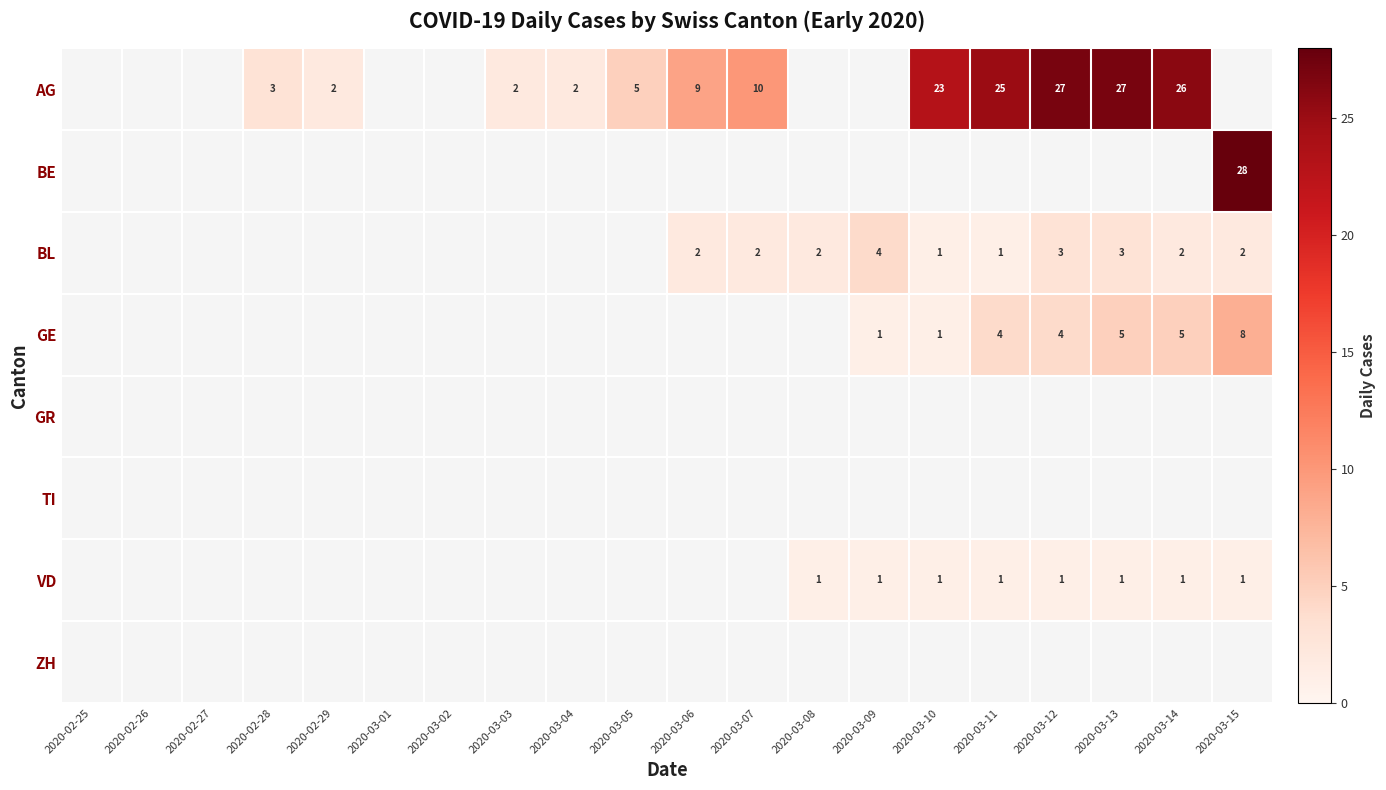

How many values in BL are above zero?

10